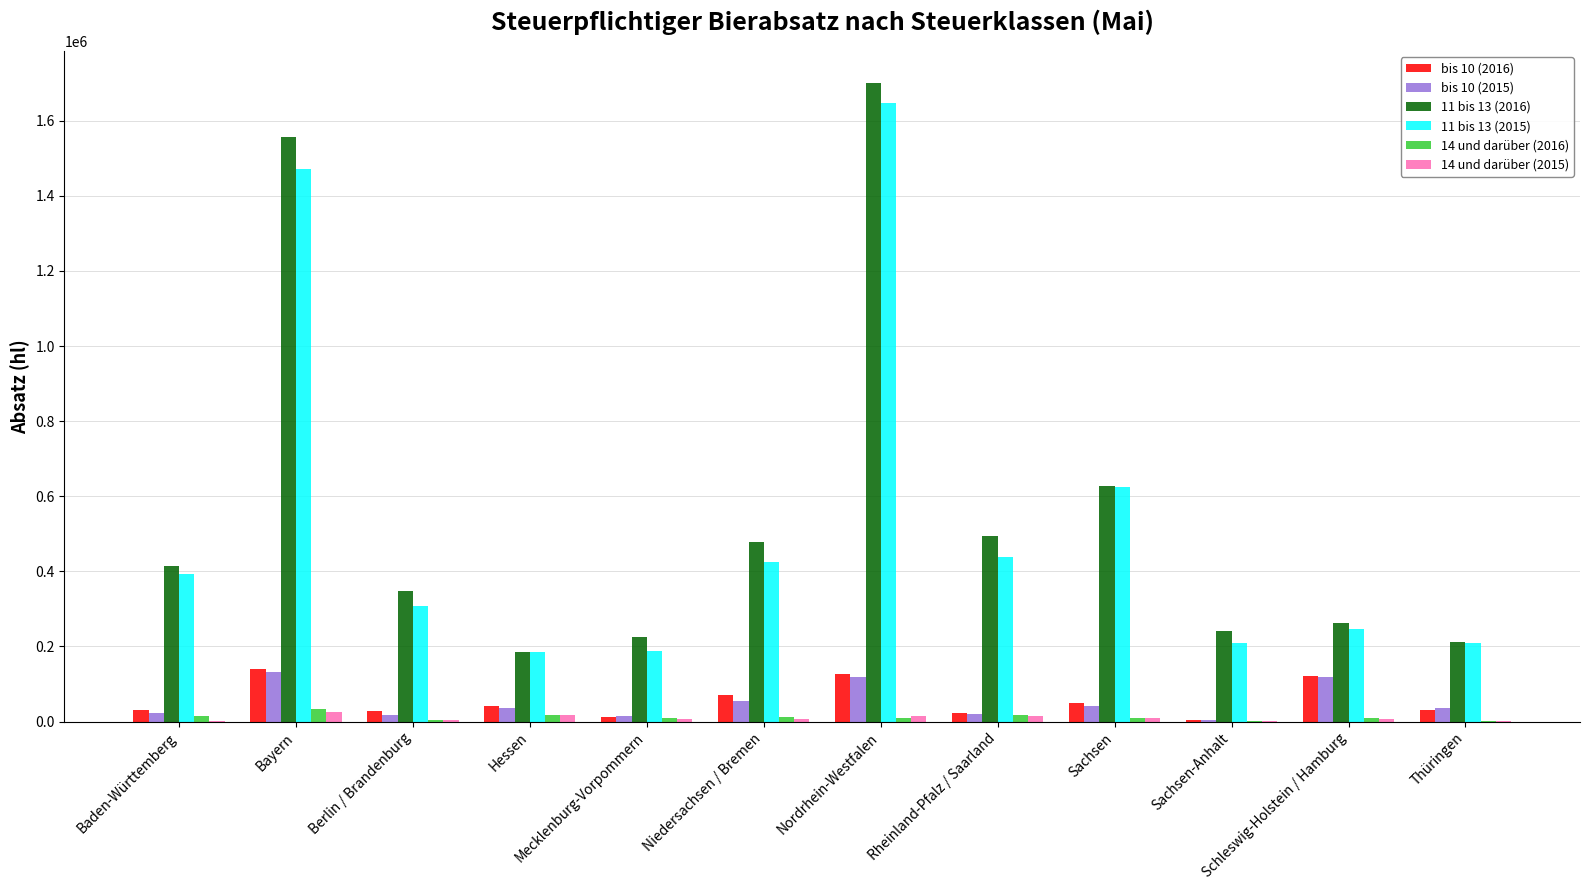

True or false: 11 bis 13 (2015) has a value of 44582.8 at Sachsen-Anhalt.

False